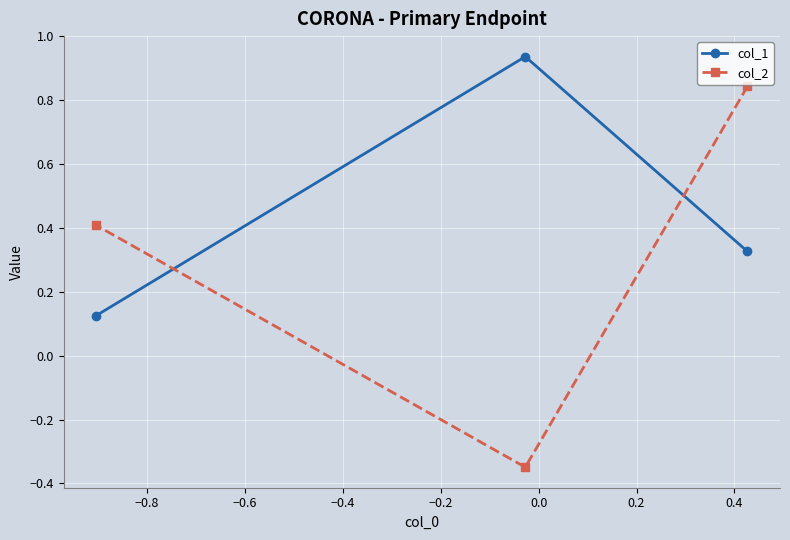

Which series has the widest spread of values?

col_2